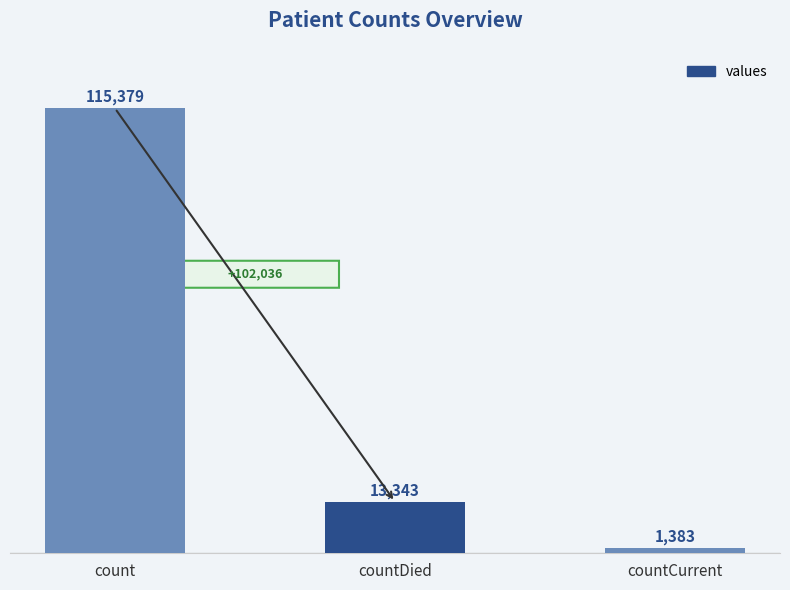

Are the bars grouped side by side (vs. stacked)?

No